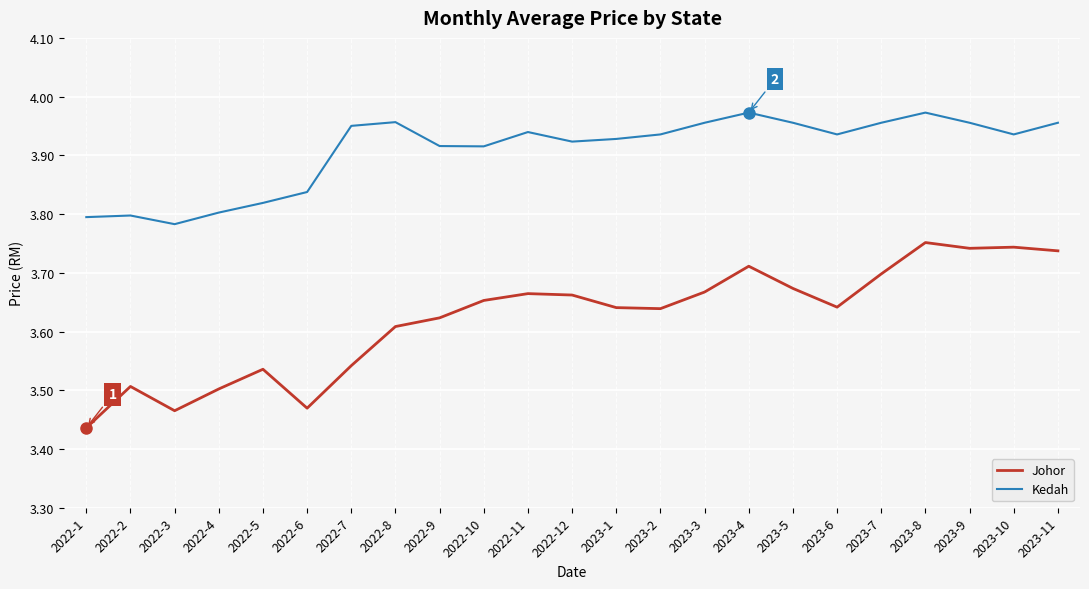

How many lines are shown in the chart?

2